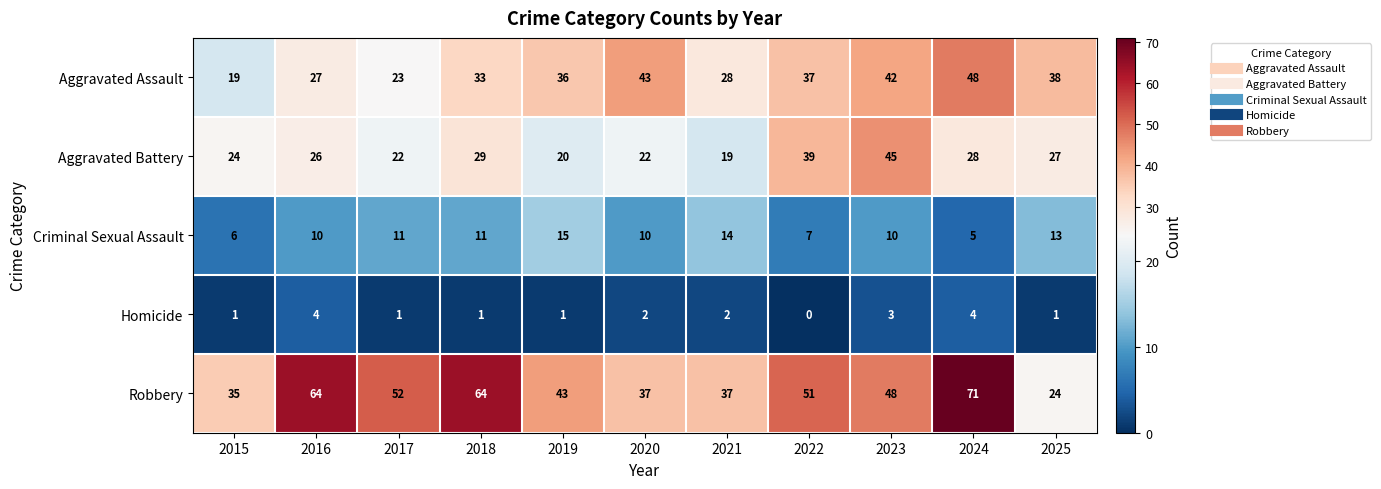

Which series has the largest total across all categories?

Robbery